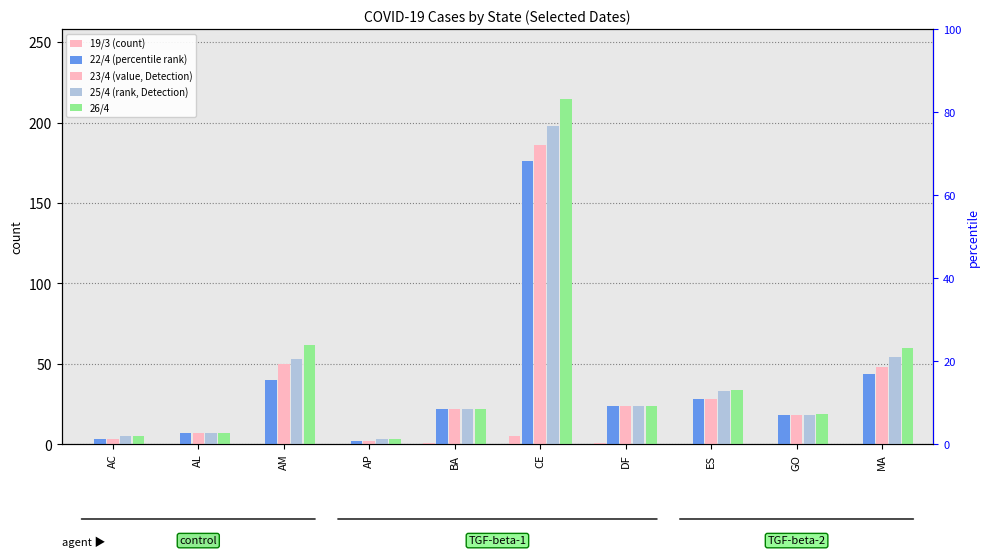

What is the difference between the 25/4 values at AM and CE?

145